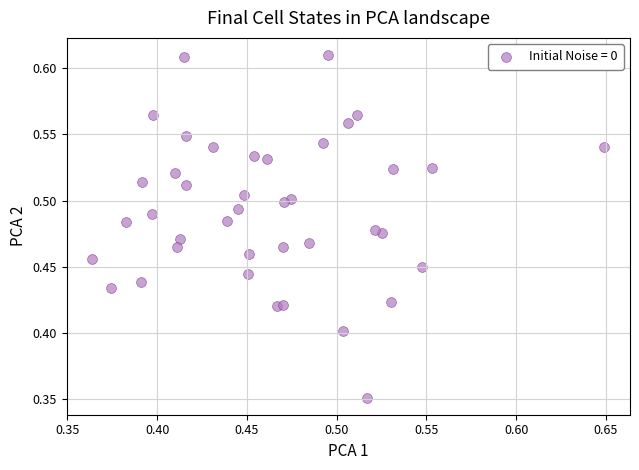

What is the range of X values (max minus min)?

0.3